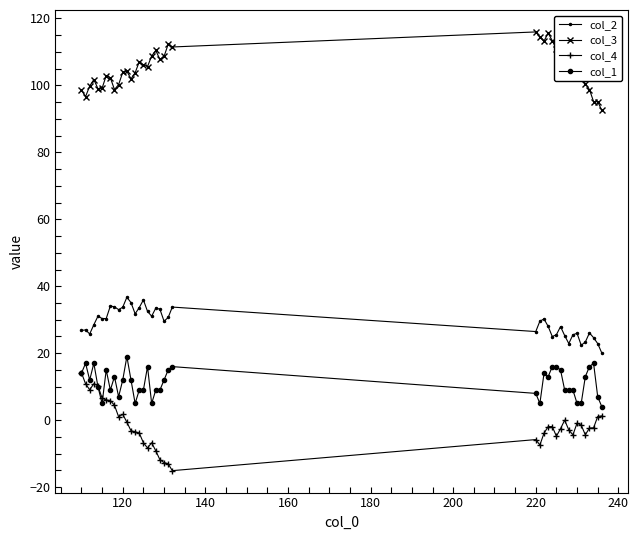

What is the value of the col_2 point at the 29th from the left?

25.5